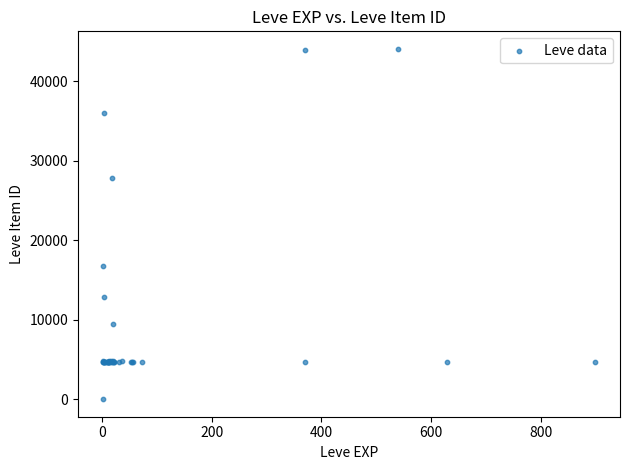

What Y value in the scatter plot is closest to 22050?

16734